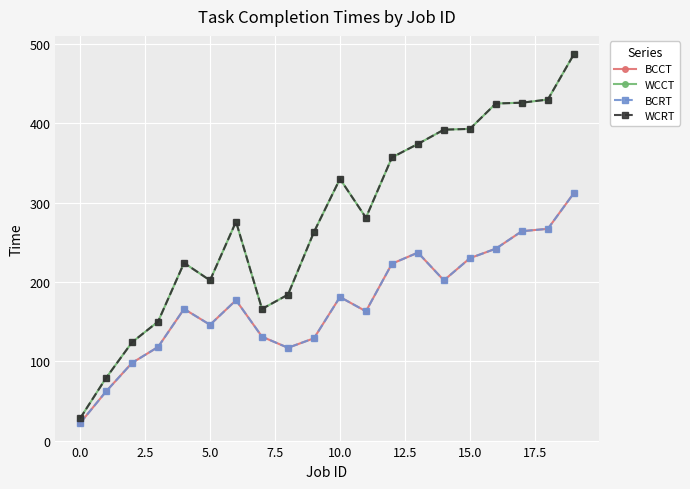

Is this an area chart (filled region under the line)?

No